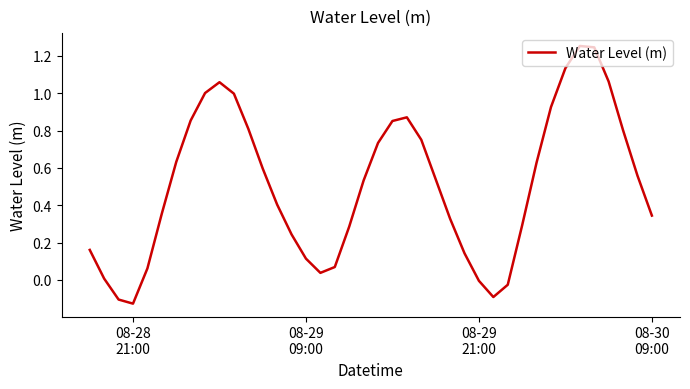

What is the difference between the maximum and minimum values?

1.4